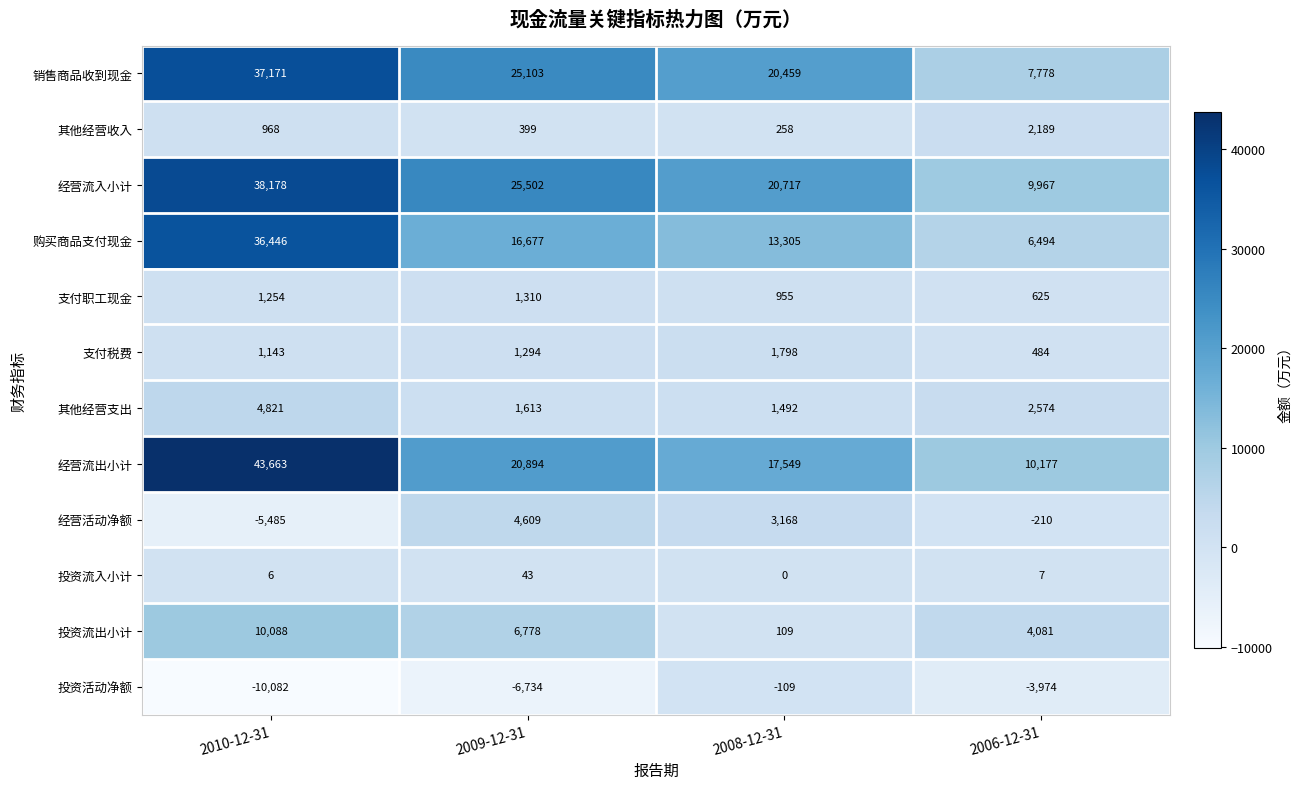

What is the approximate value of 投资活动净额 at 2008-12-31, to the nearest 100?

-100